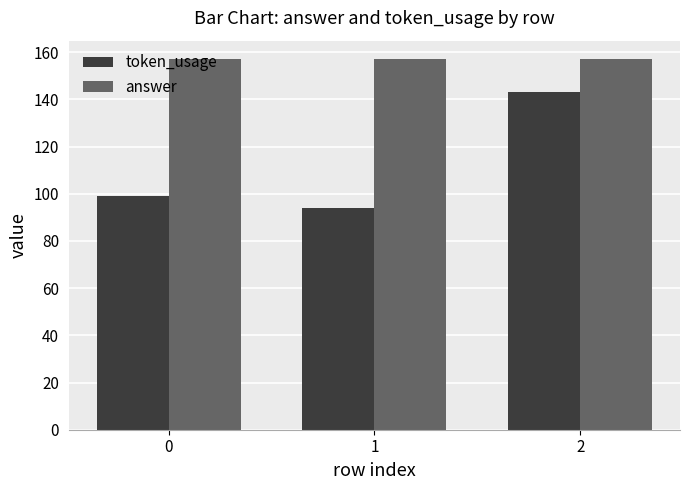

How many values in the token_usage series are below 99?

1